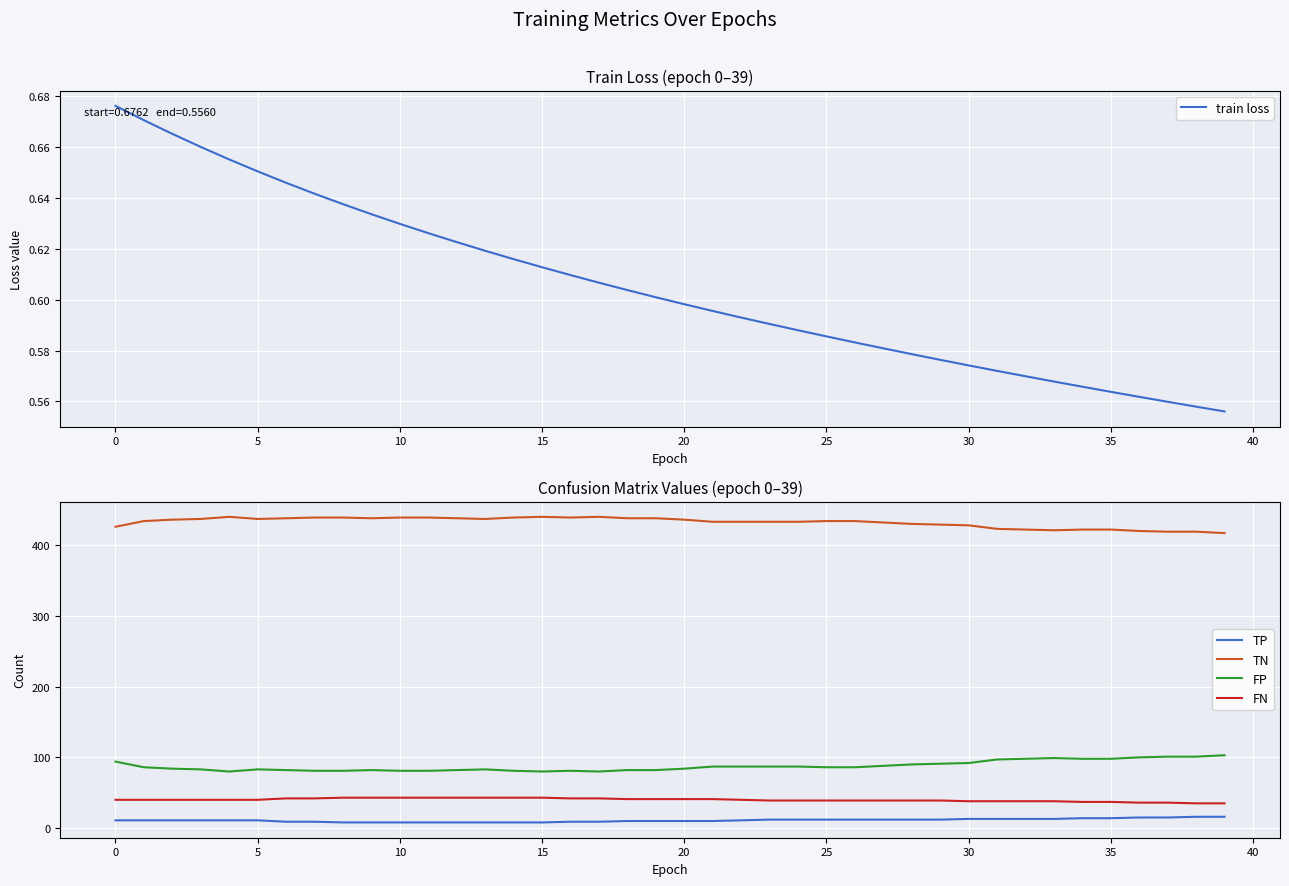

True or false: FP and FN intersect in this chart.

False